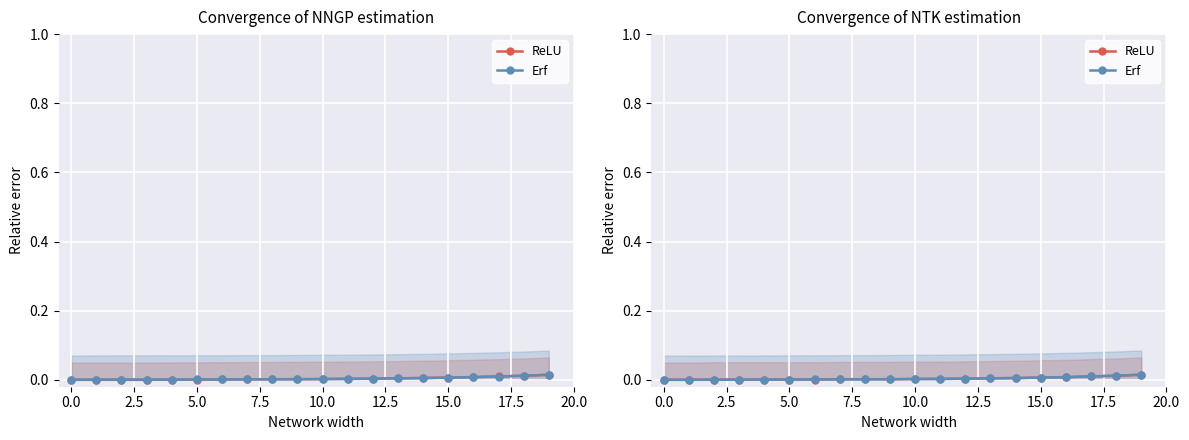

Between 10.0 and 11, which series saw the biggest shift?

Erf